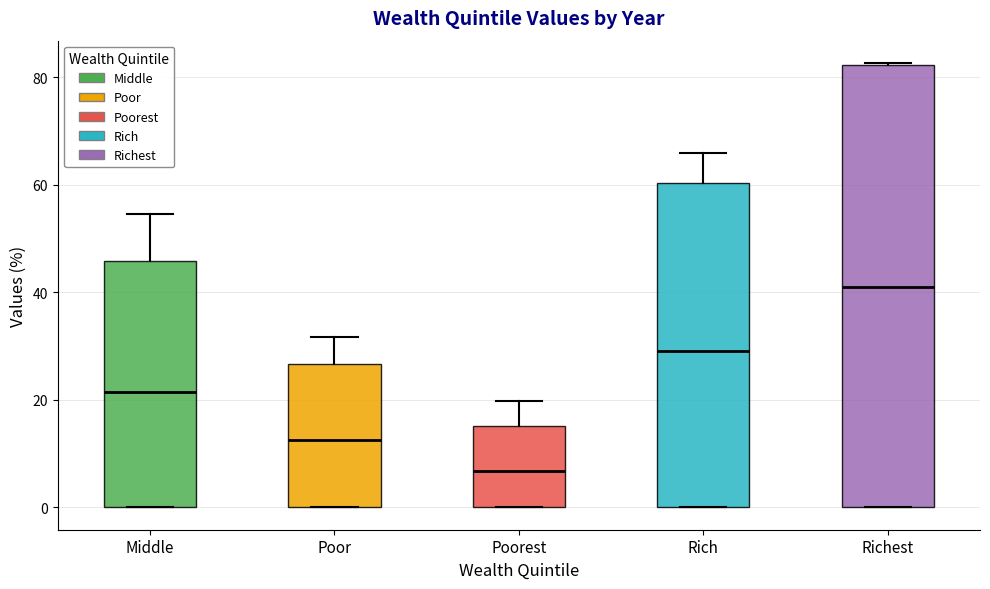

Where does the upper whisker of the box for Poor end on the y-axis? The values are not printed on the chart, so give them approximately, as read against the axis.

32